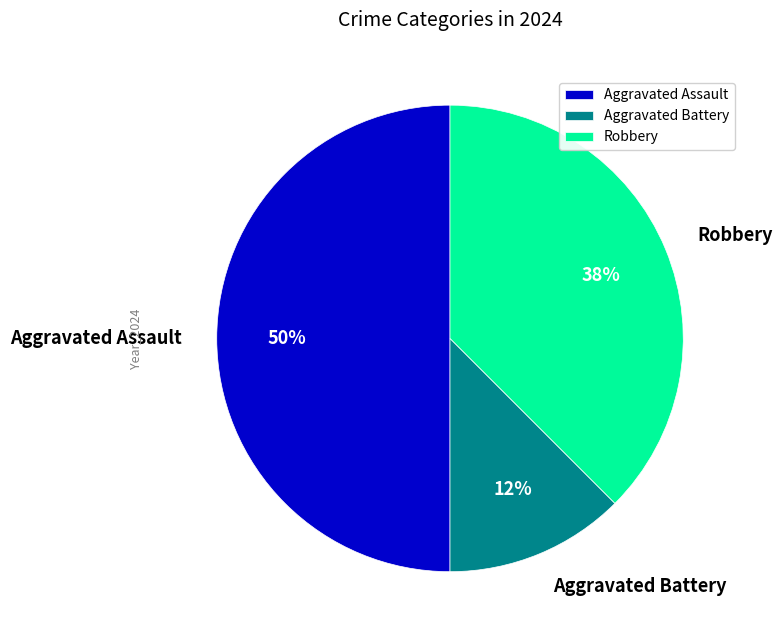

Do Robbery and Aggravated Assault together represent more than half of the pie?

Yes